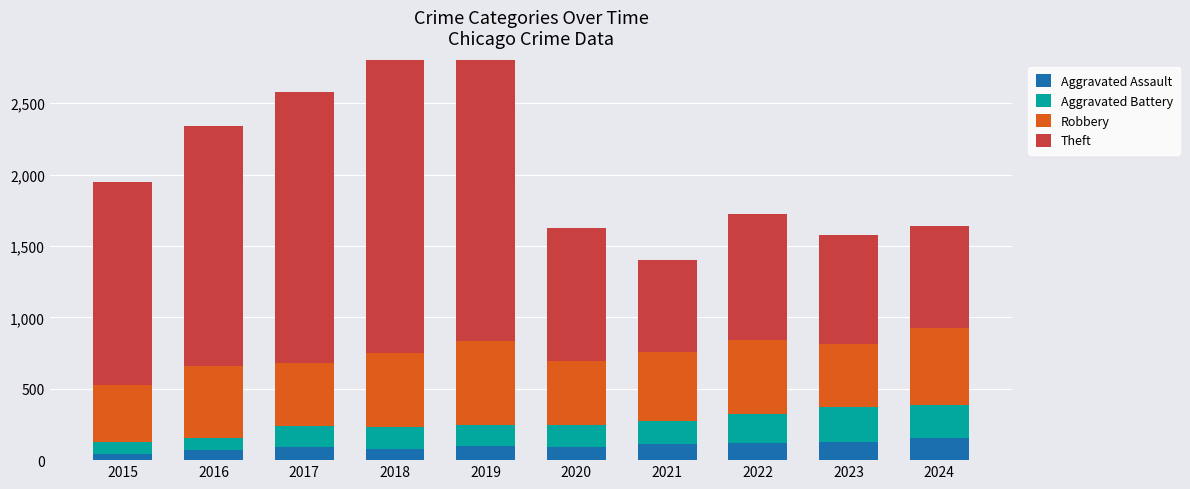

Rank the series at 2022 from lowest to highest value.

Aggravated Assault, Aggravated Battery, Robbery, Theft